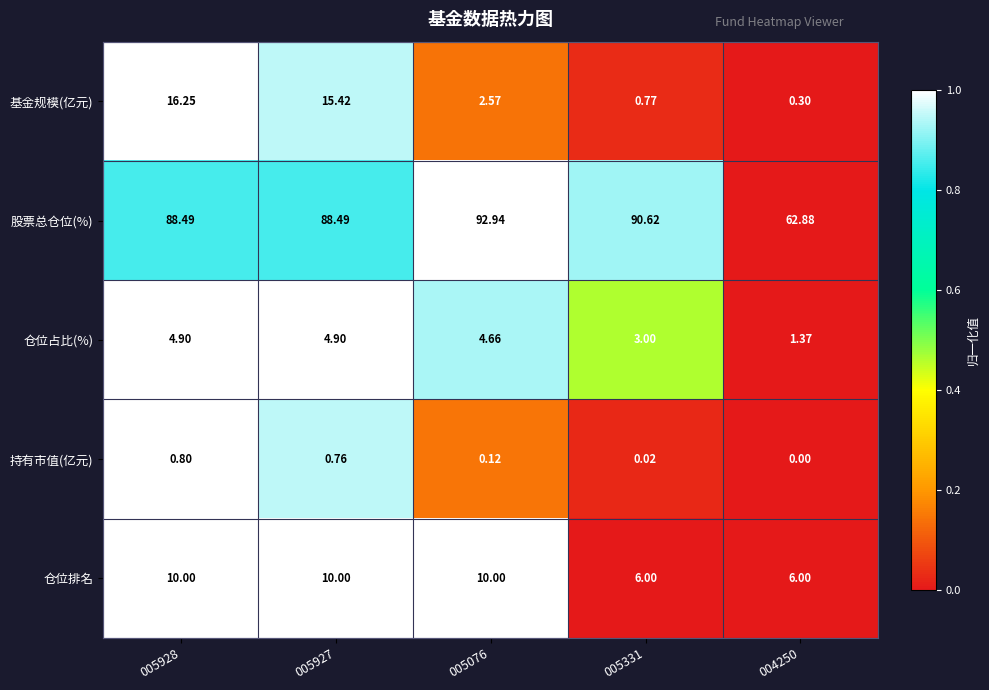

Rank the series at 005927 from lowest to highest value.

持有市值(亿元), 仓位占比(%), 仓位排名, 基金规模(亿元), 股票总仓位(%)